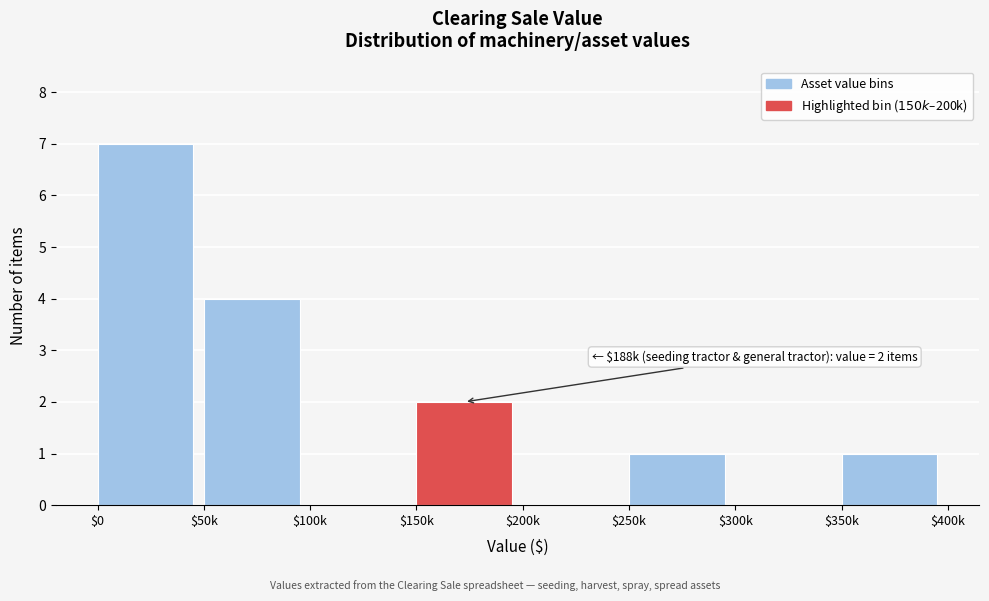

True or false: the data shows 2 at $150k.

True